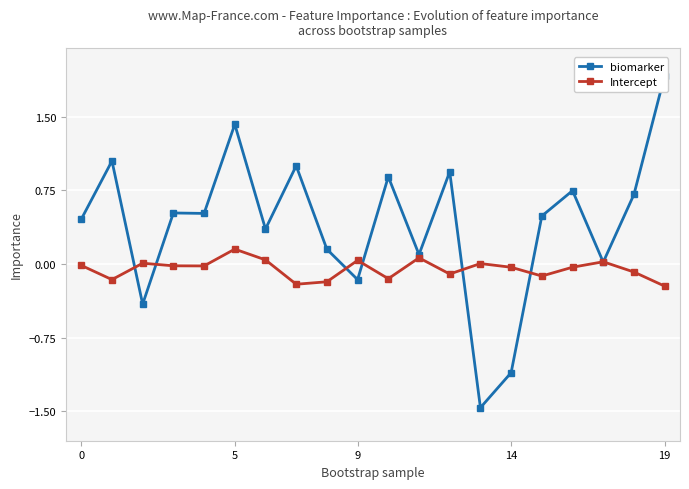

Which series changed the most between 6 and 7?

biomarker